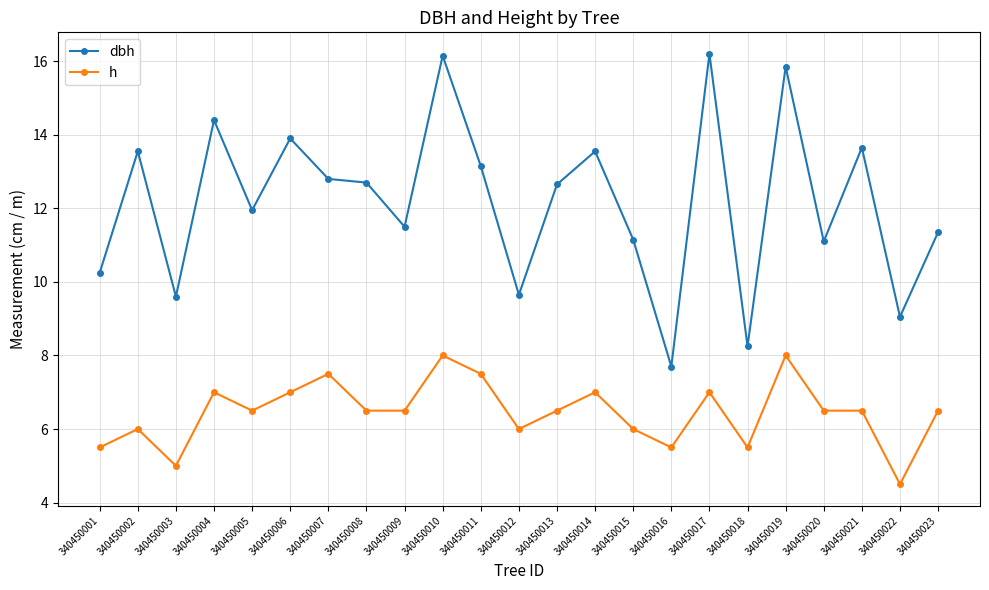

Rank the series by their maximum value, from lowest to highest.

h, dbh